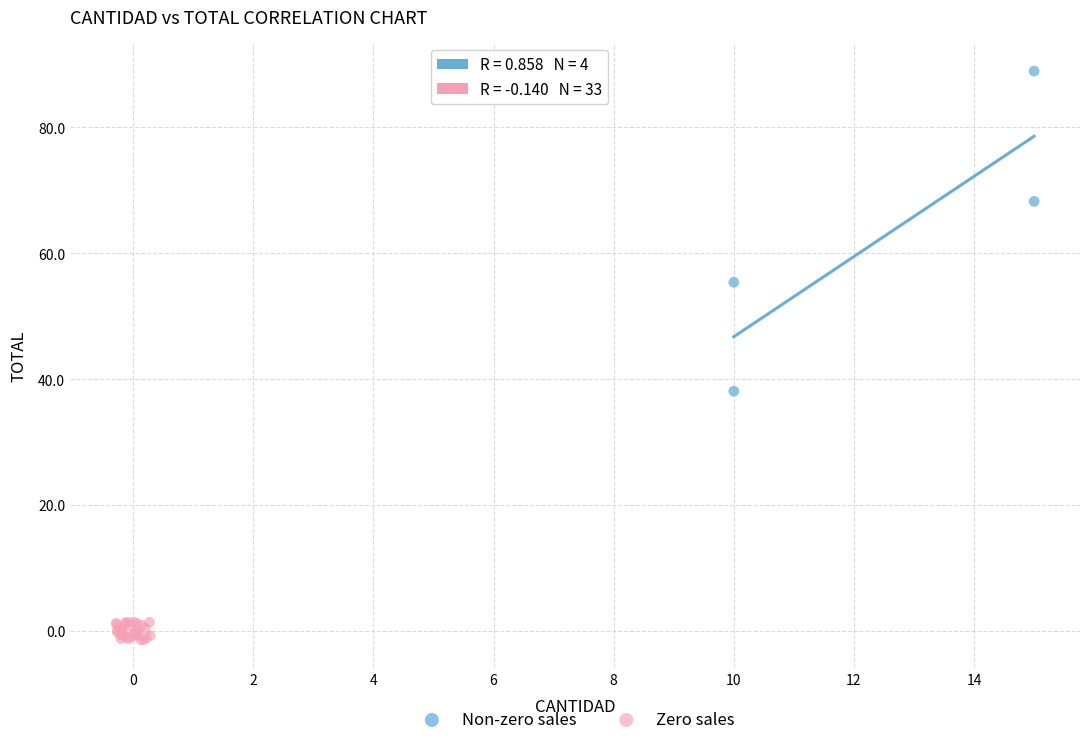

Which series has the widest spread of Y values?

Non-zero sales